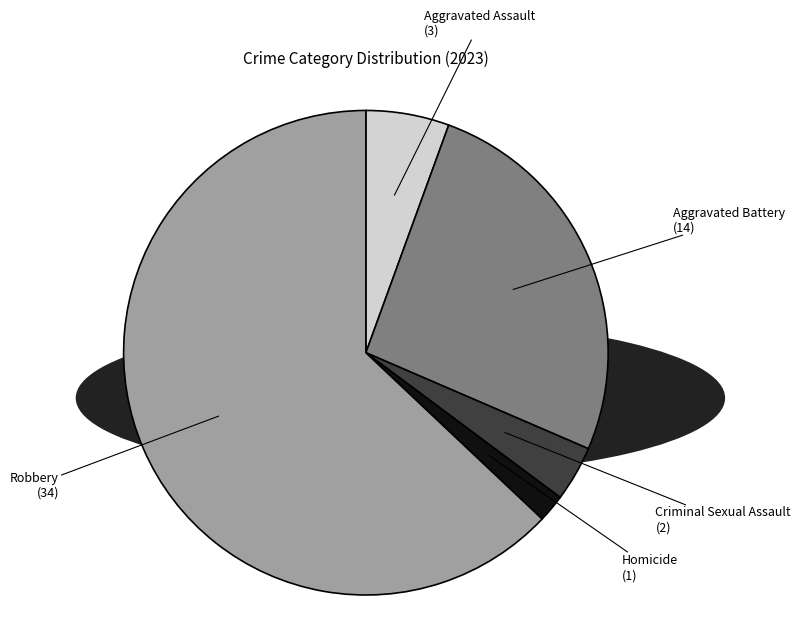

How many slices are in this pie chart?

5